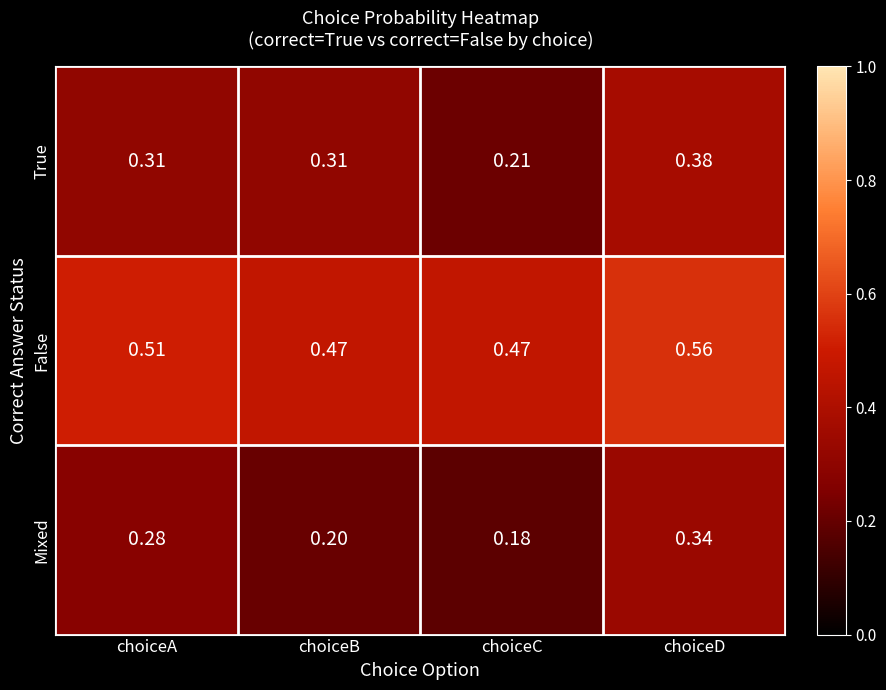

What is the total value across all series at choiceD?

1.3